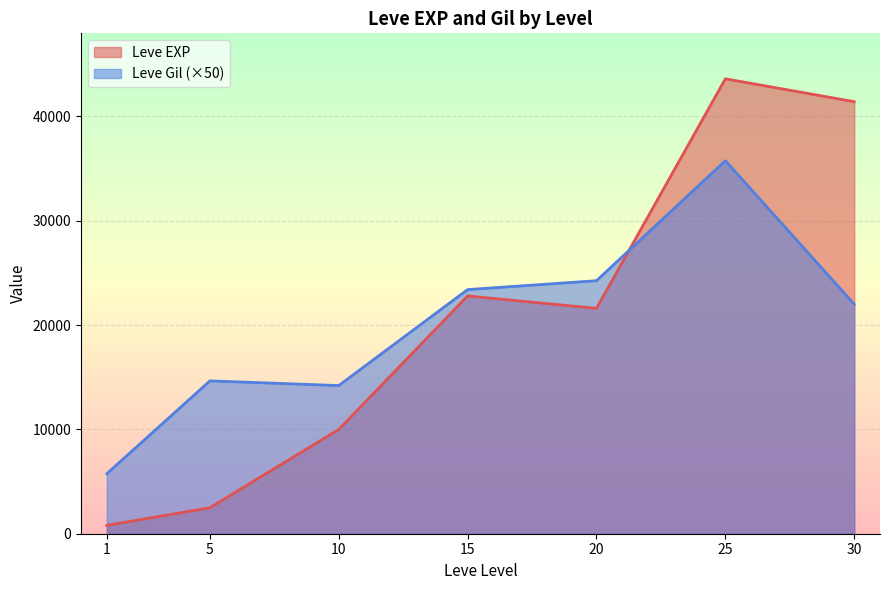

Which series has the largest range (max minus min)?

Leve EXP